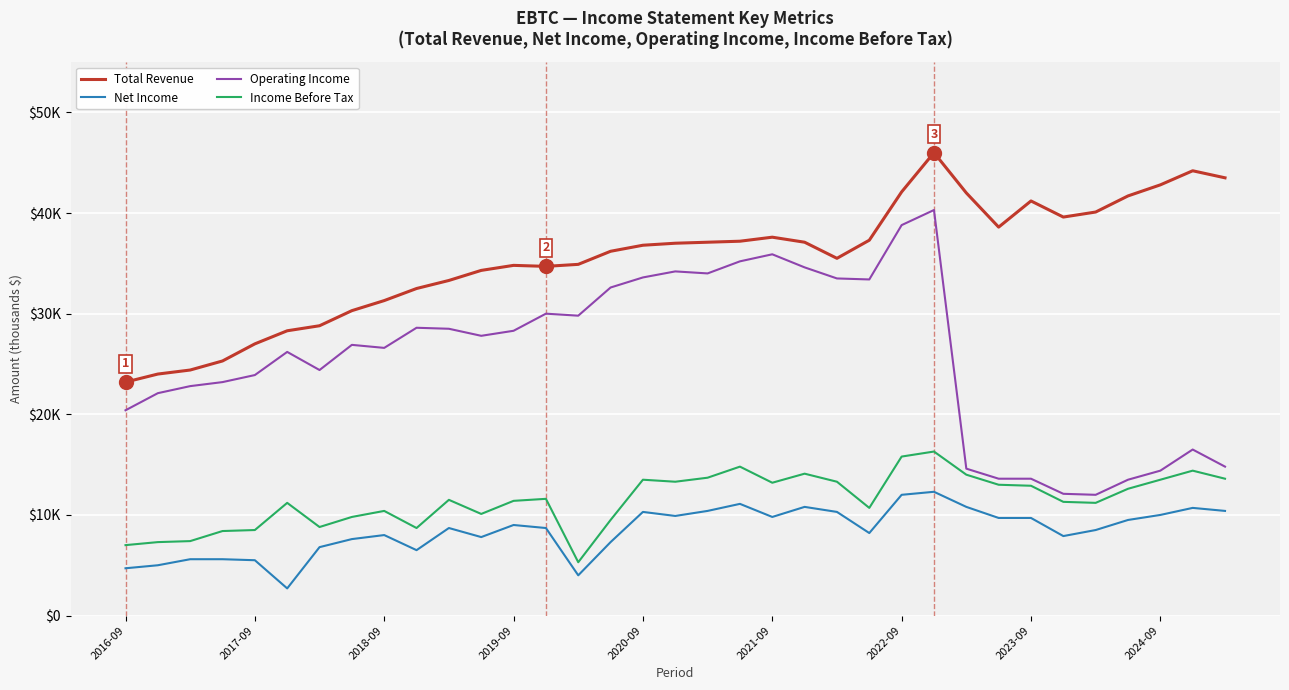

Is this an area chart (filled region under the line)?

No